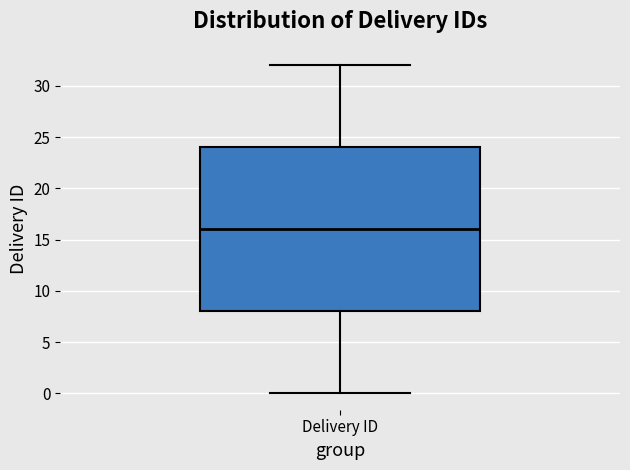

Where does the lower whisker of the box for Delivery ID end on the y-axis? The values are not printed on the chart, so give them approximately, as read against the axis.

0